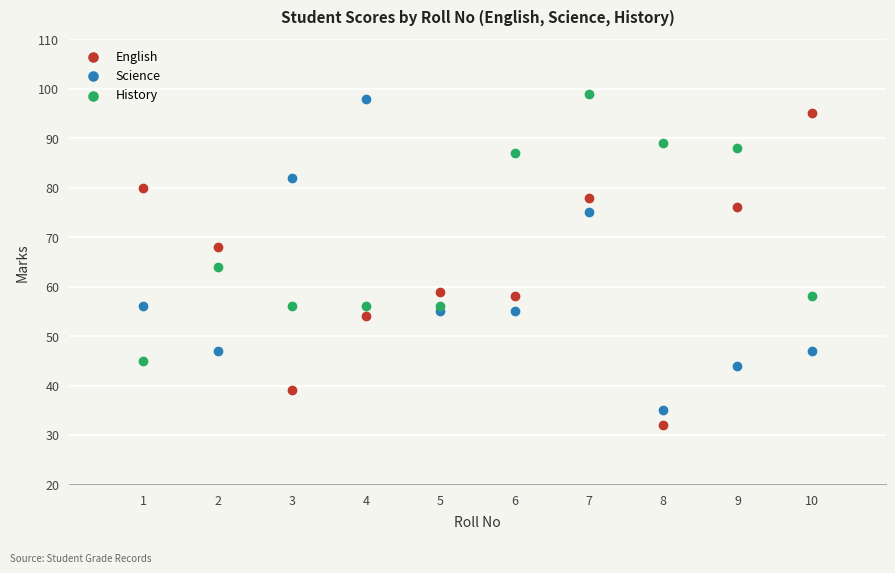

What is the X range (max minus min) for the scatter plot?

9